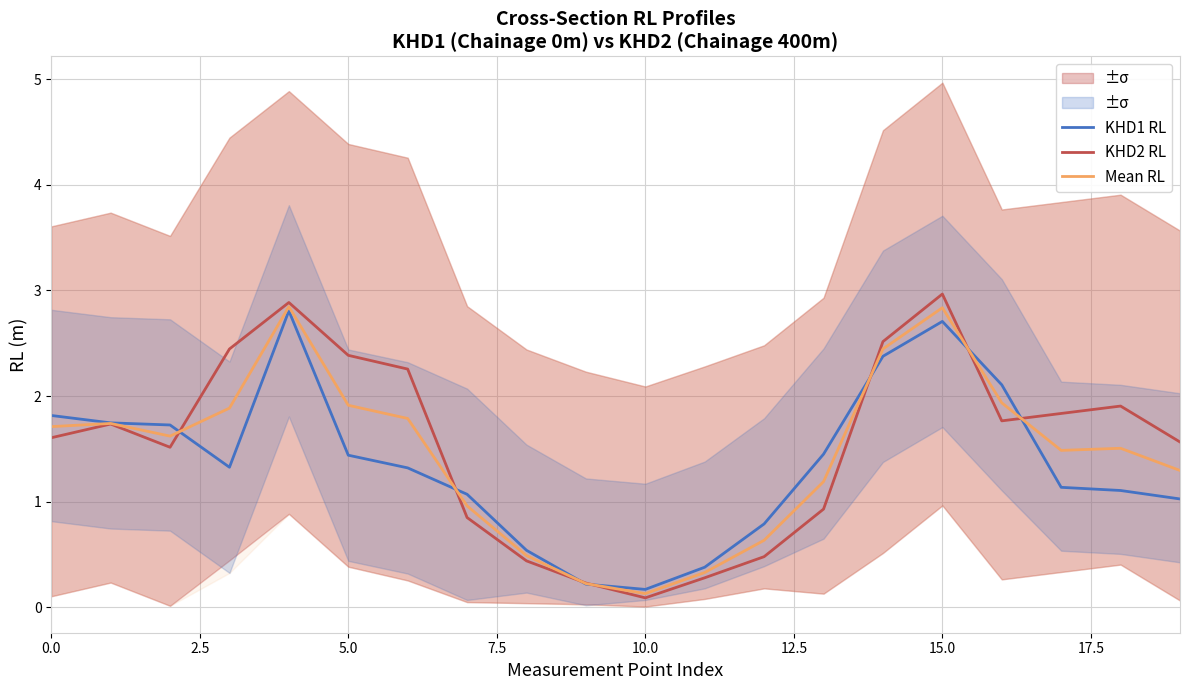

In KHD2 RL, how many points are higher than both neighbors (excluding endpoints)?

4